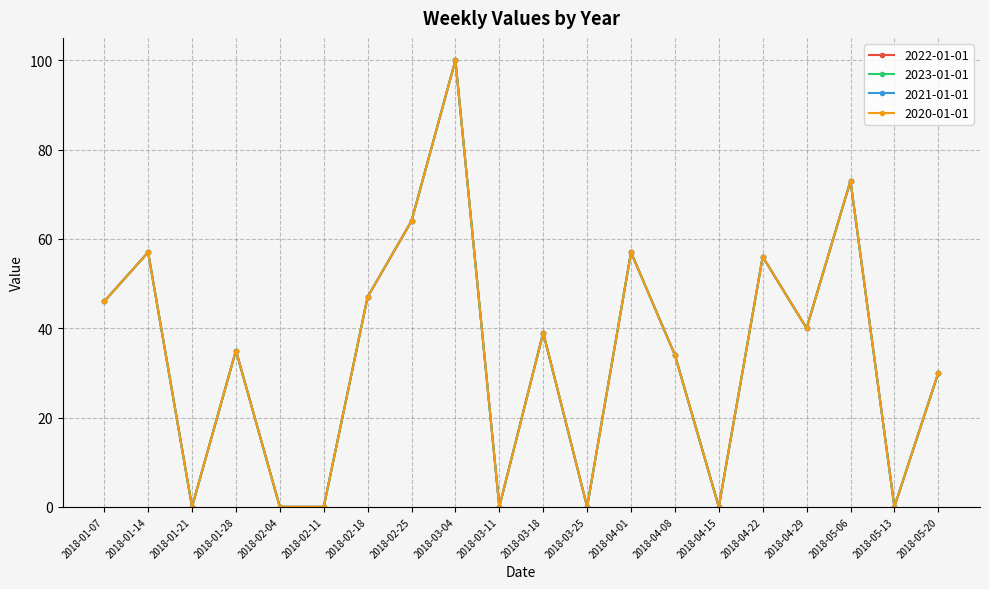

Does the chart have visible grid lines?

Yes